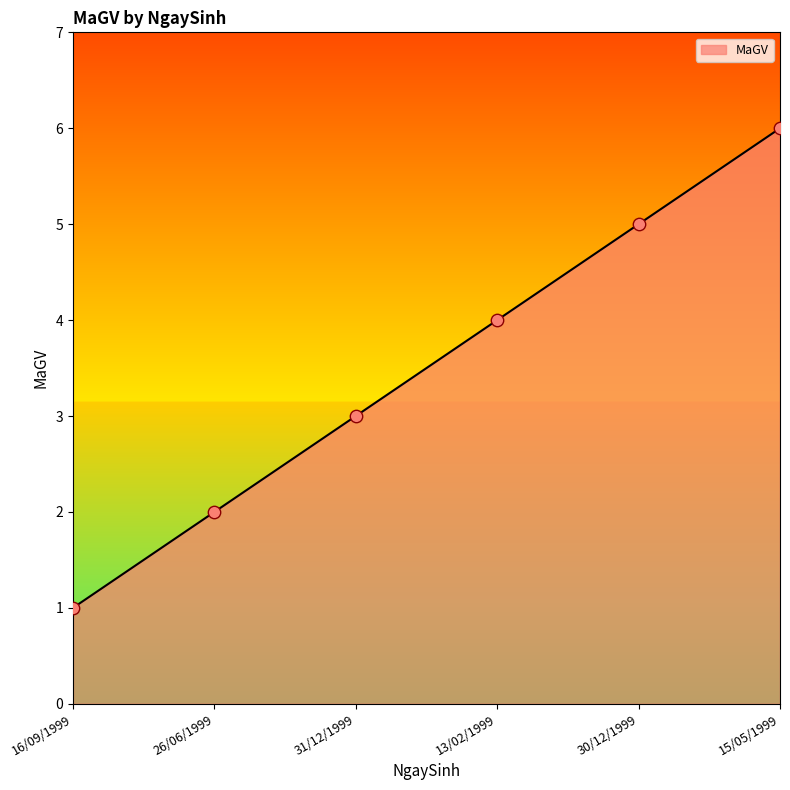

Between 13/02/1999 and 15/05/1999, which is larger?

15/05/1999